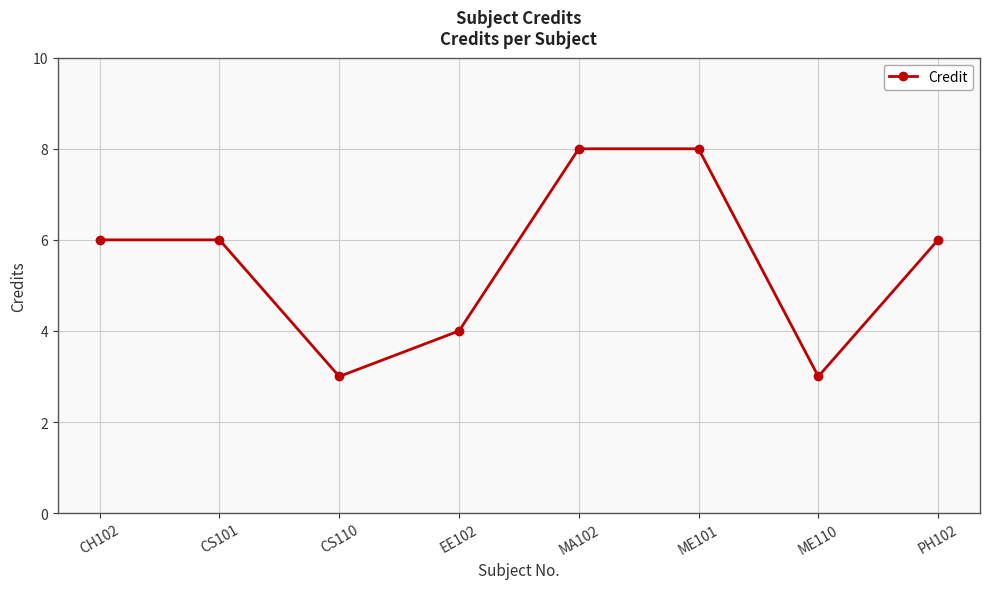

What is the value of the 1st point from the left?

6